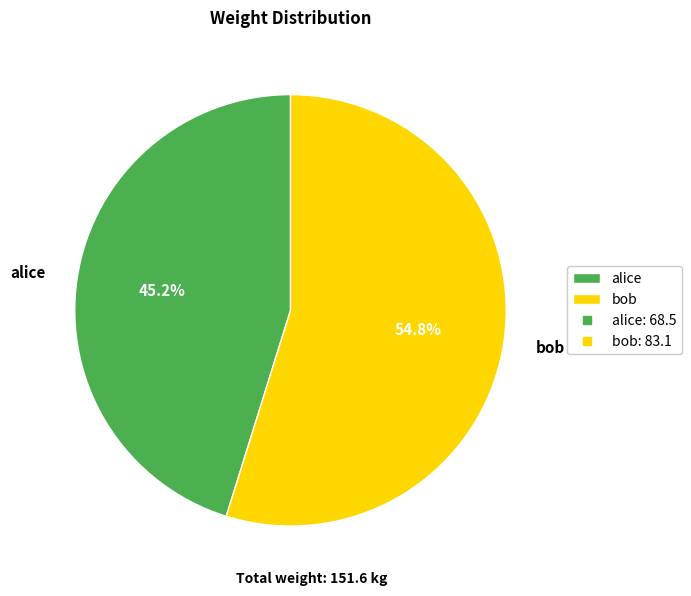

What is the largest slice in the pie chart?

bob